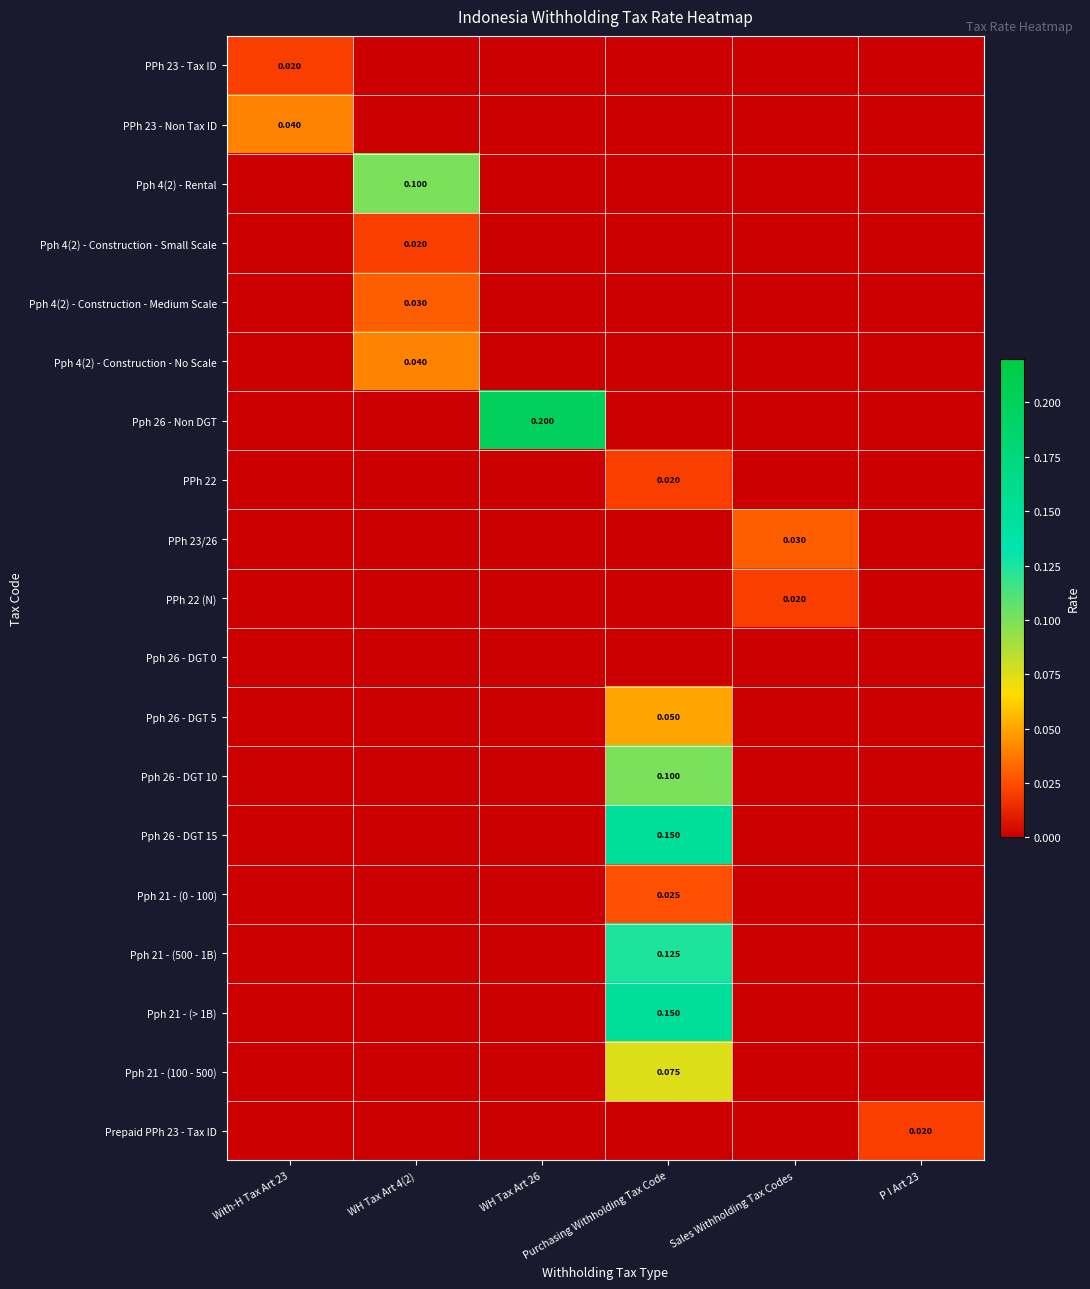

At how many categories does at least one series exceed 0?

6